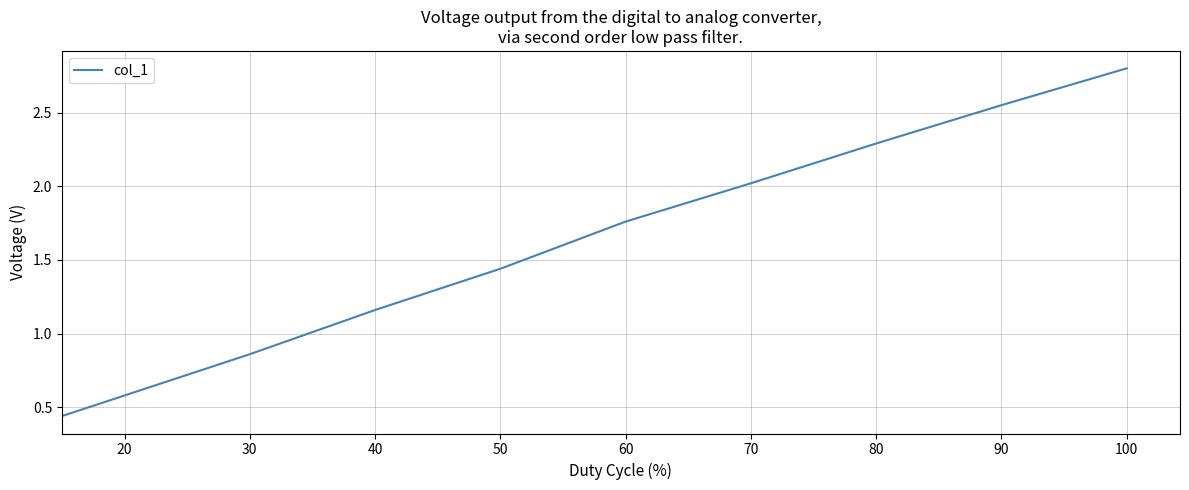

What is the greatest value displayed?

2.8